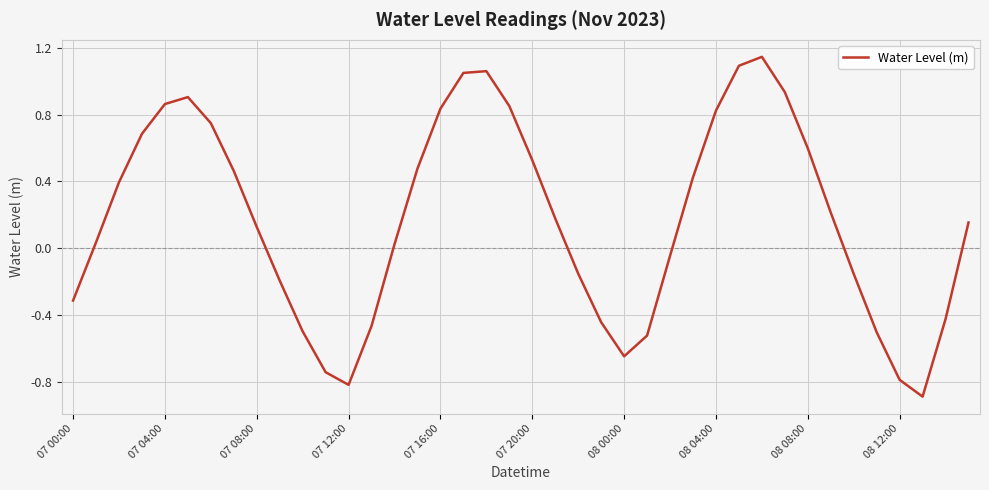

What is the minimum value shown in the chart?

-0.9